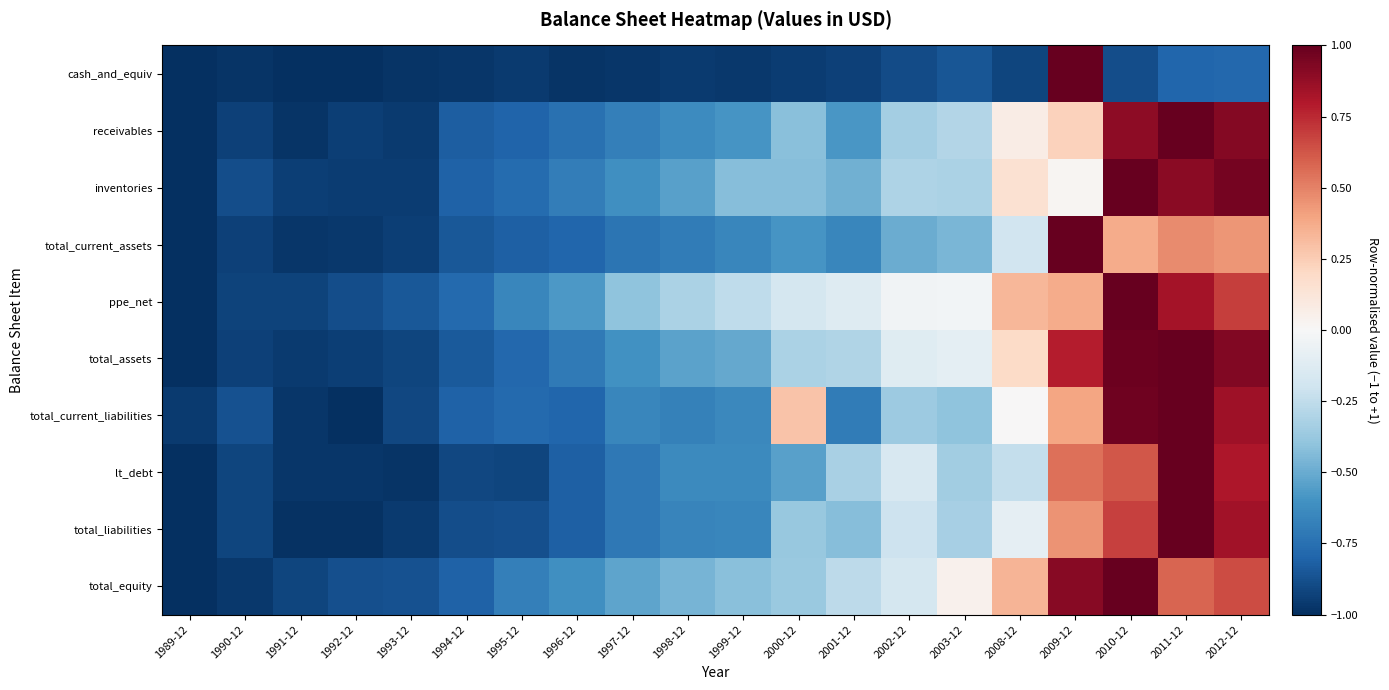

How many distinct data groups are displayed?

10